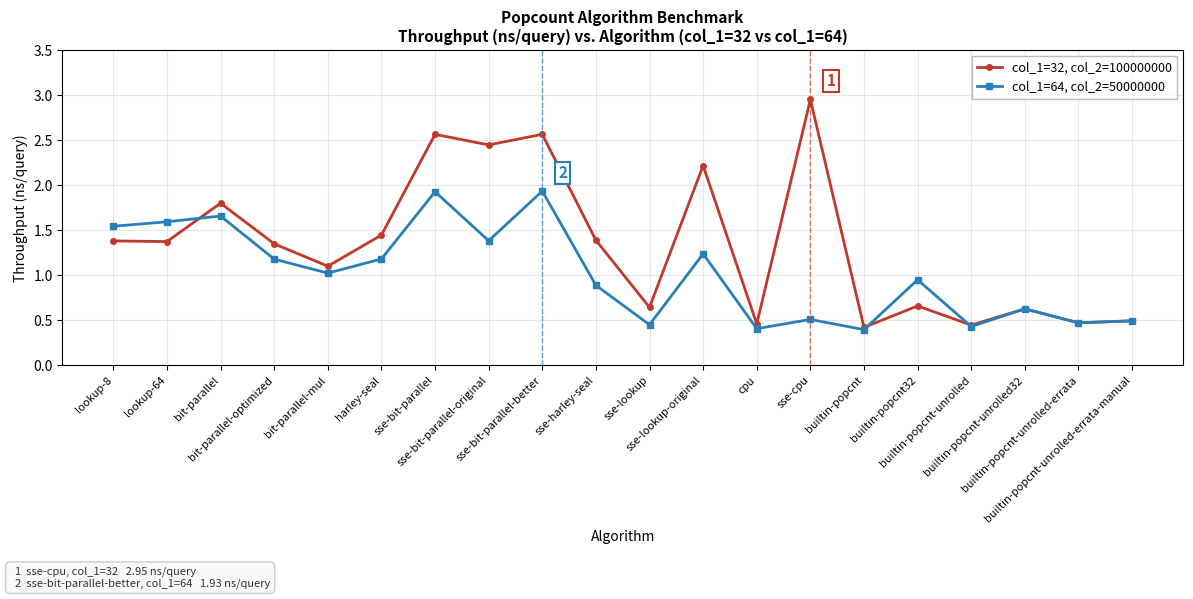

True or false: col_1=64, col_2=50000000 has a value of 1.2 at sse-bit-parallel.

False